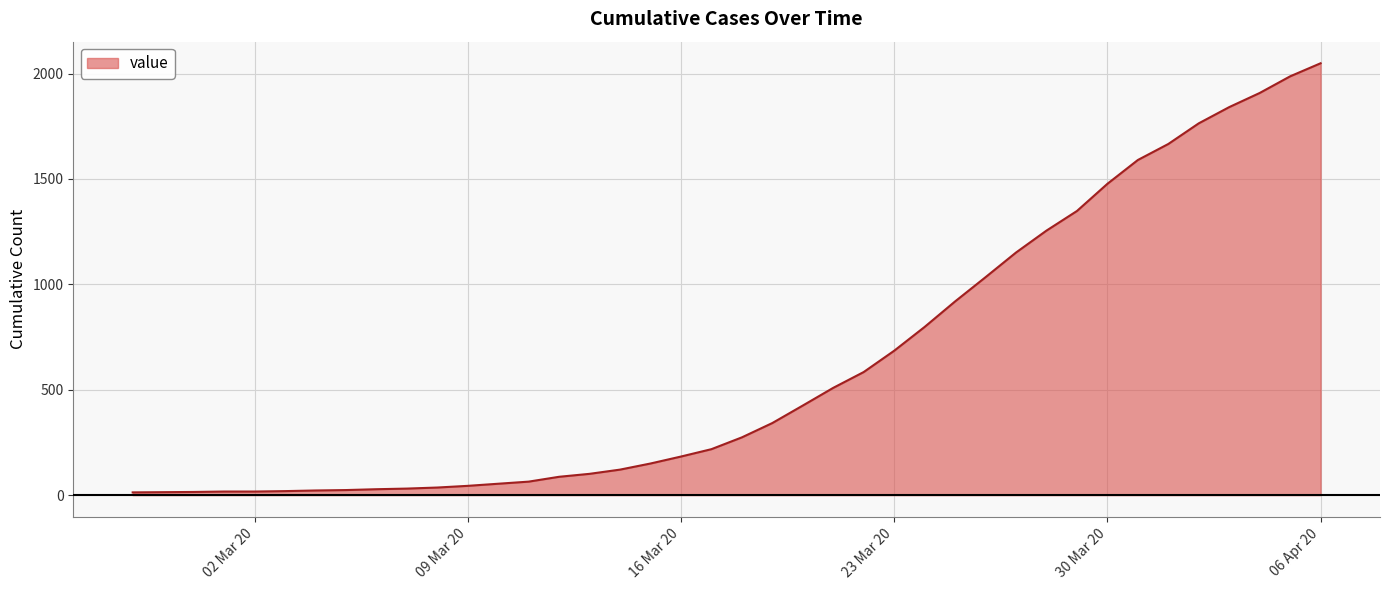

What is the greatest value displayed?

2049